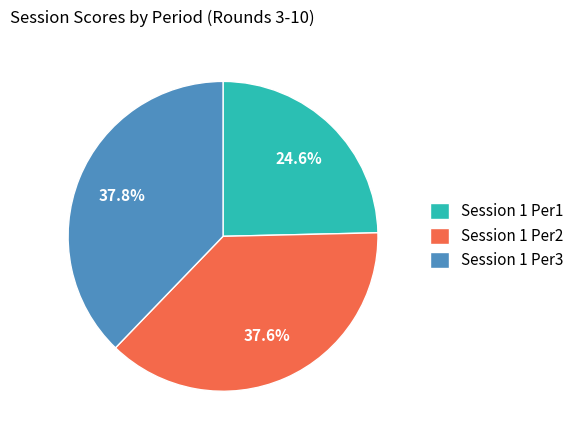

What is the smallest slice in the pie chart?

Session 1 Per1